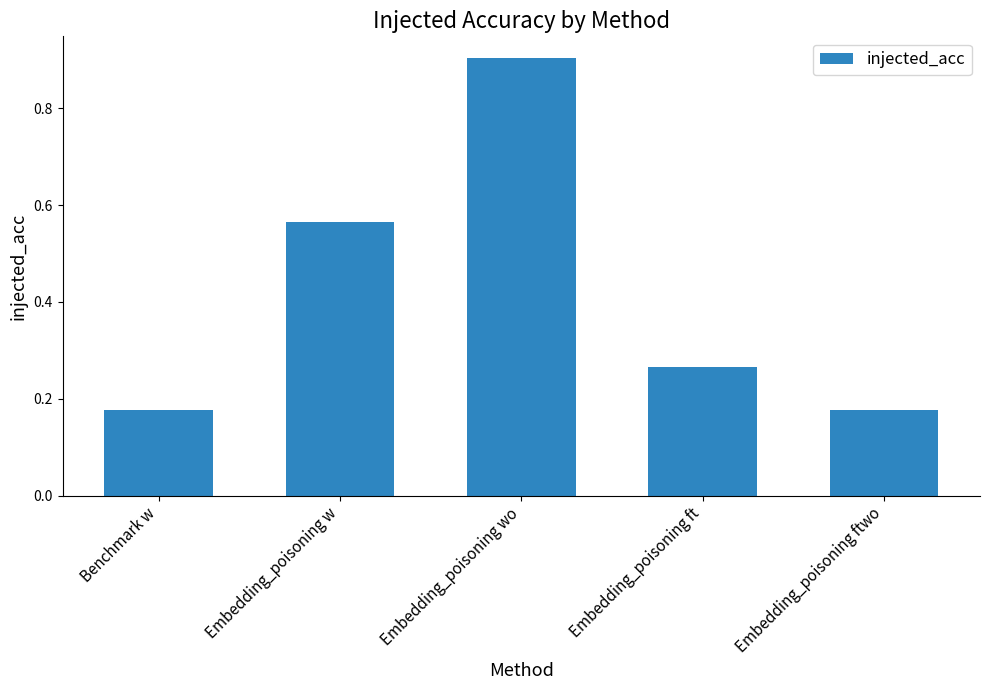

What is the sum of all values?

2.1